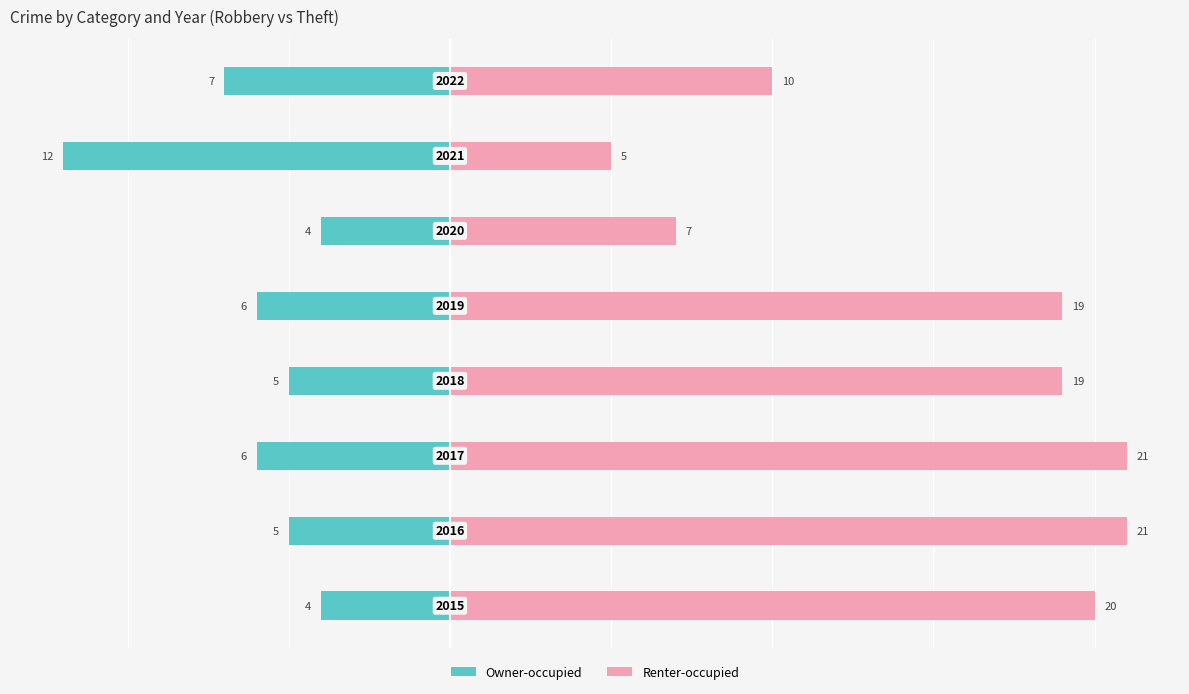

Rank the series by their average value, from highest to lowest.

Renter-occupied, Owner-occupied